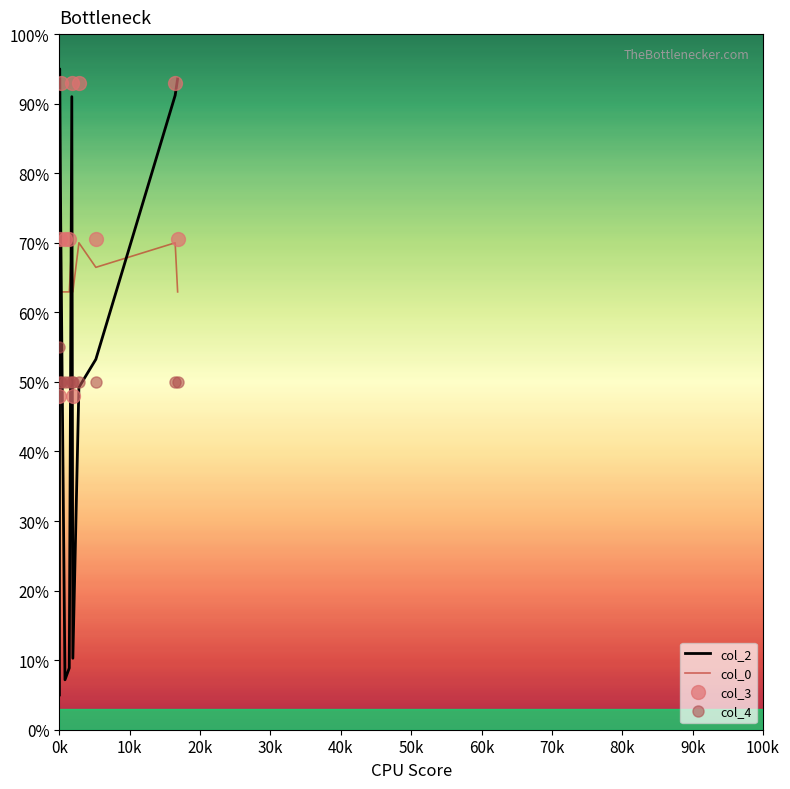

Which series ends up on top after the final intersection of col_3 and col_2?

col_2